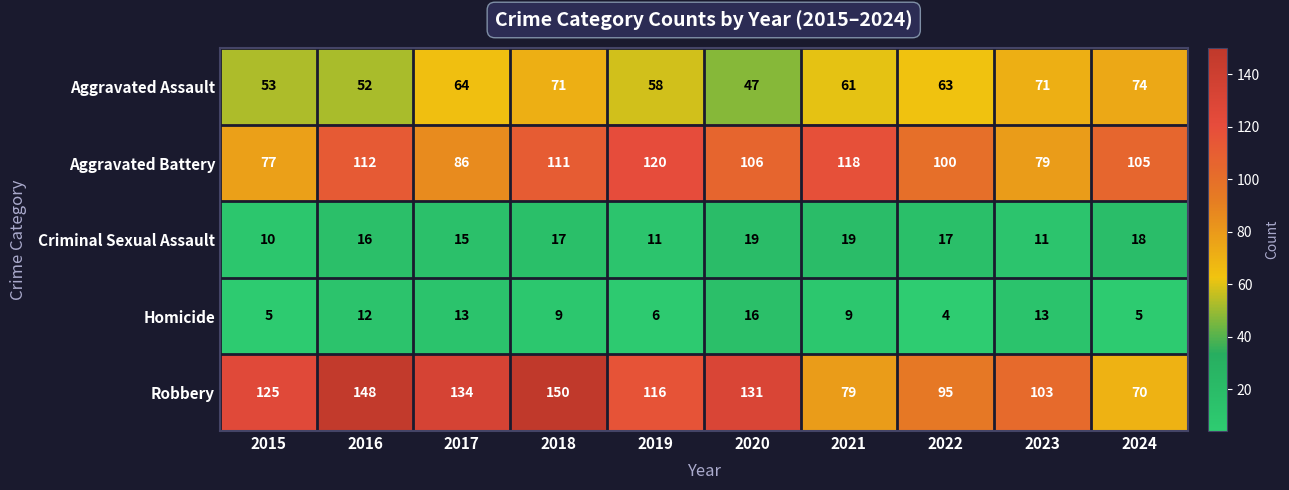

What is the total value across all series at 2016?

340